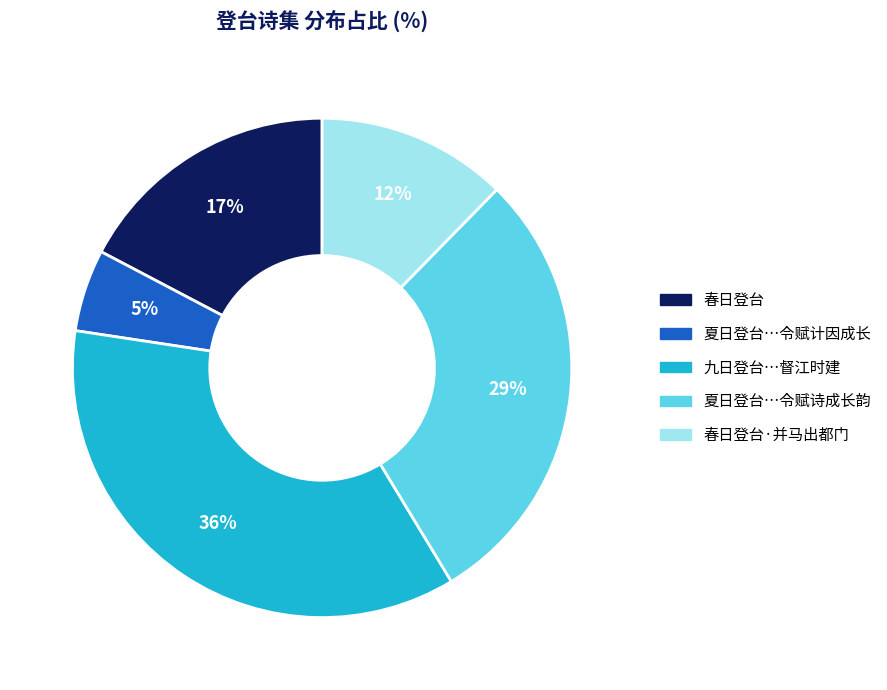

Is there a majority slice in this chart?

No